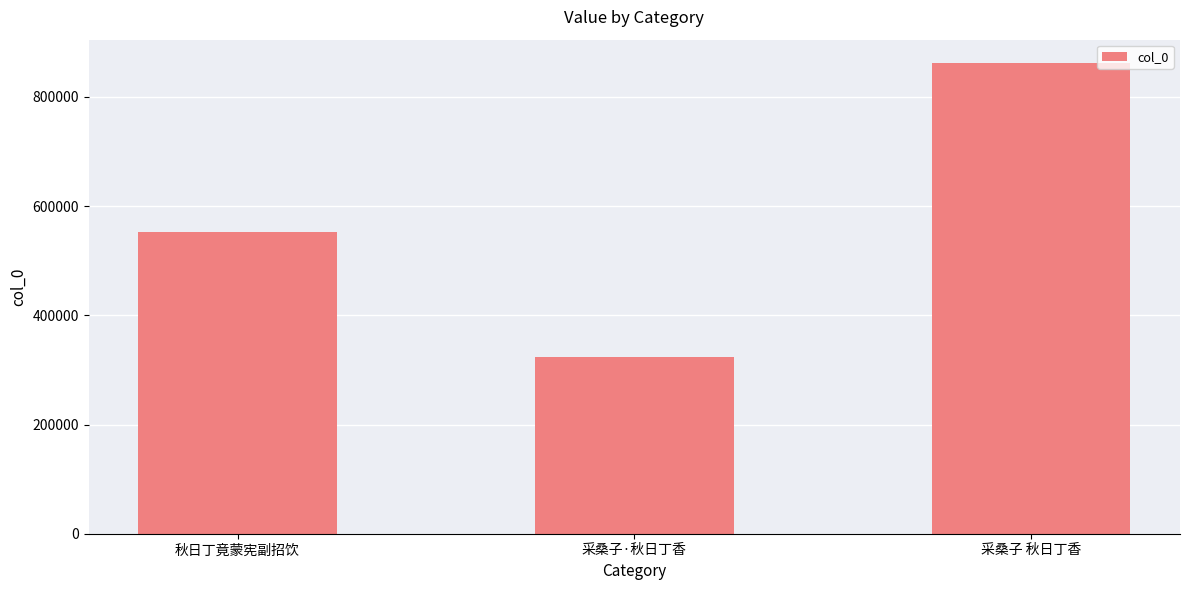

True or false: the data shows 121757 at 秋日丁竟蒙宪副招饮.

False